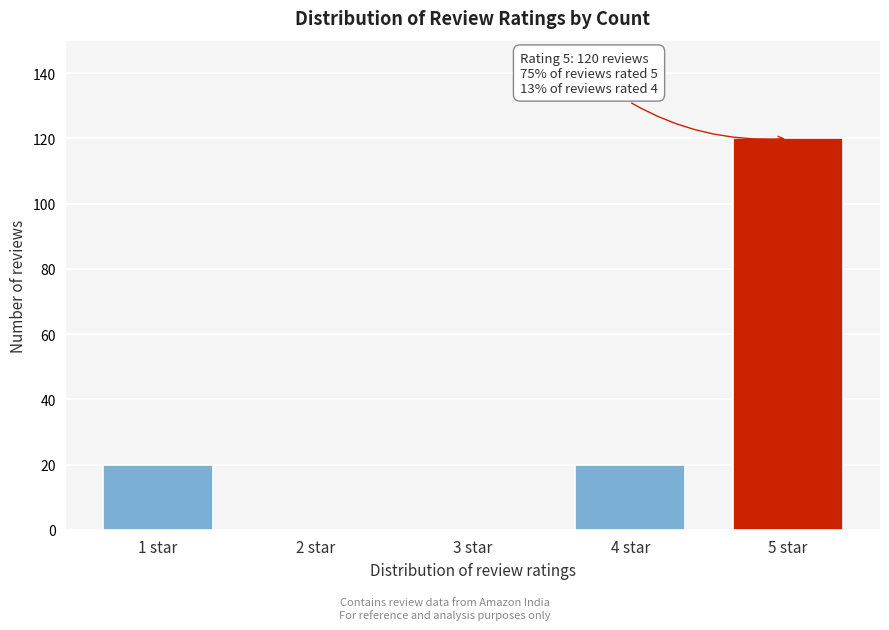

Reading right to left, list all the values displayed in this chart.

5 star=120	4 star=20	3 star=0	2 star=0	1 star=20